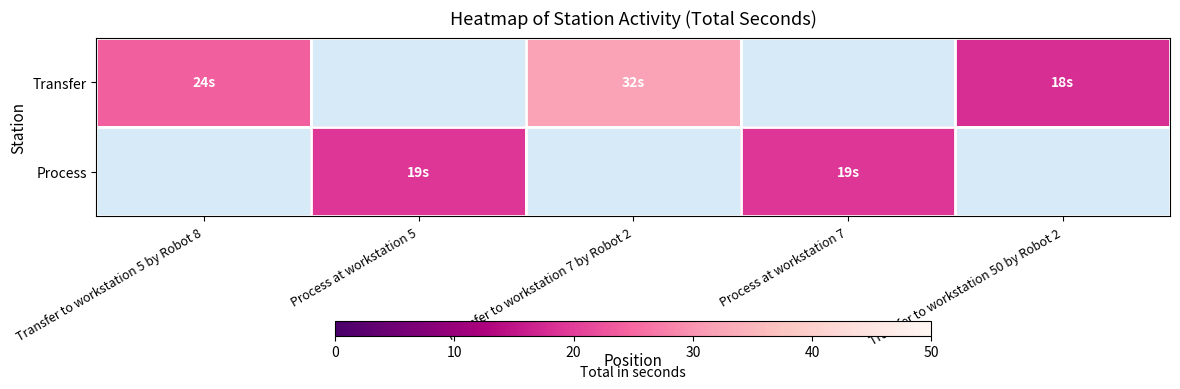

List the series in order of their overall mean, lowest first.

Transfer, Process